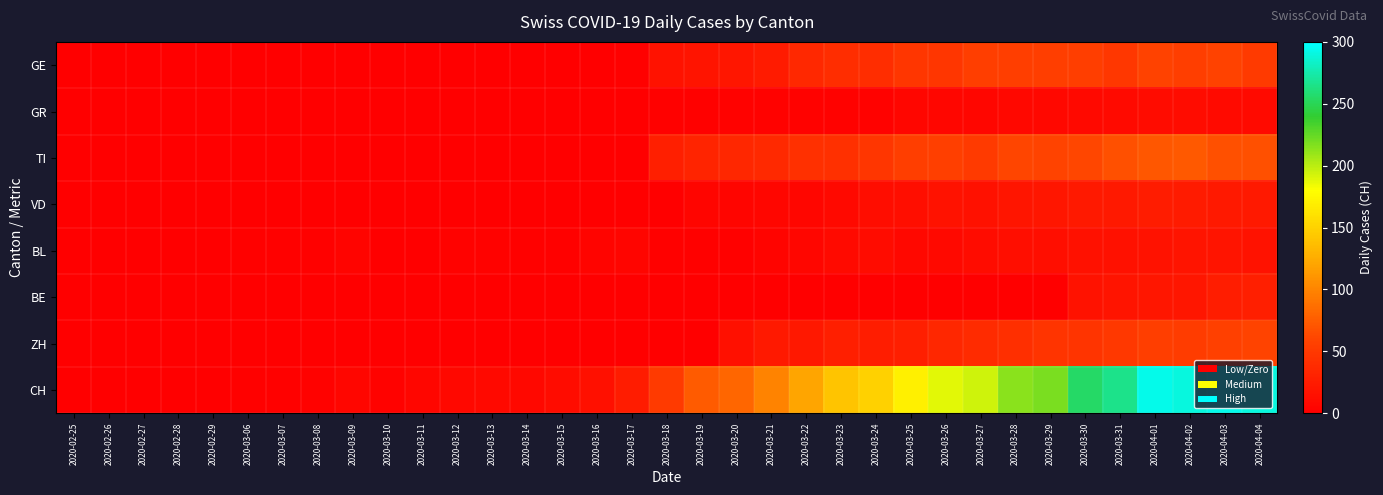

What is the spread (max minus min) of values at 2020-03-27?

194